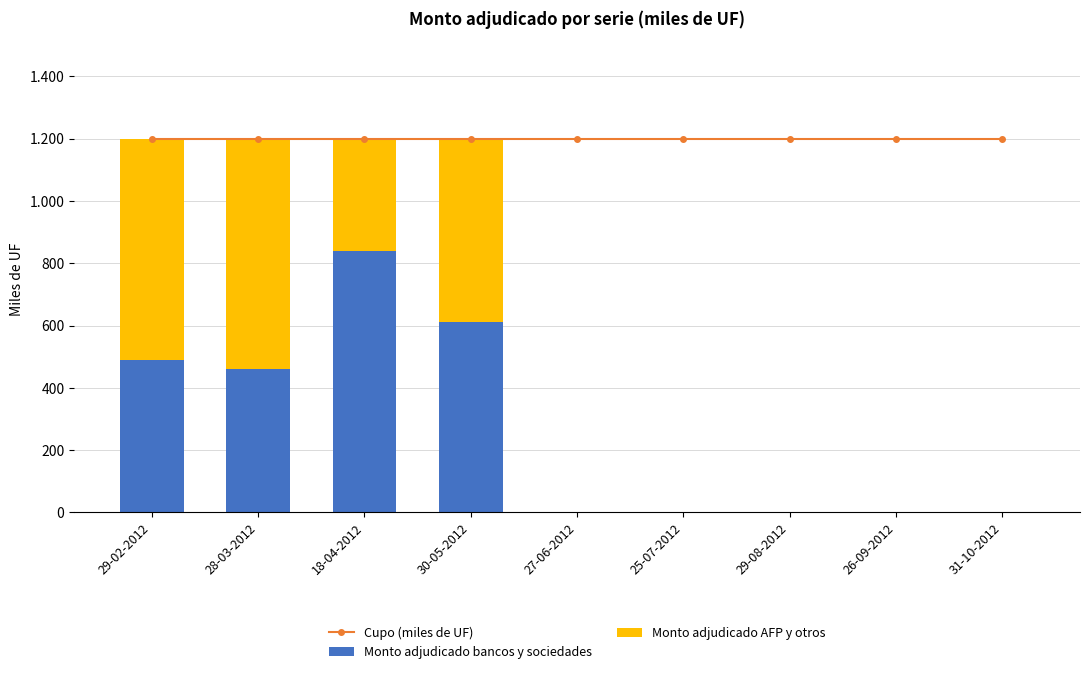

The value of Monto adjudicado AFP y otros at 27-06-2012 is 0. True or false?

True